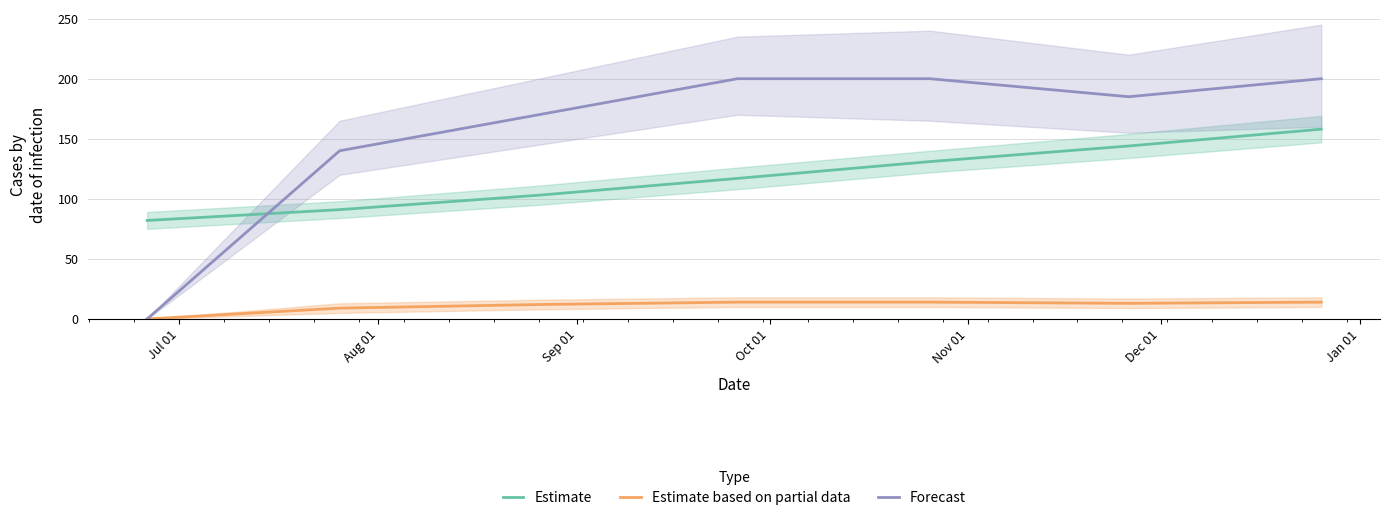

How many lines are shown in the chart?

3